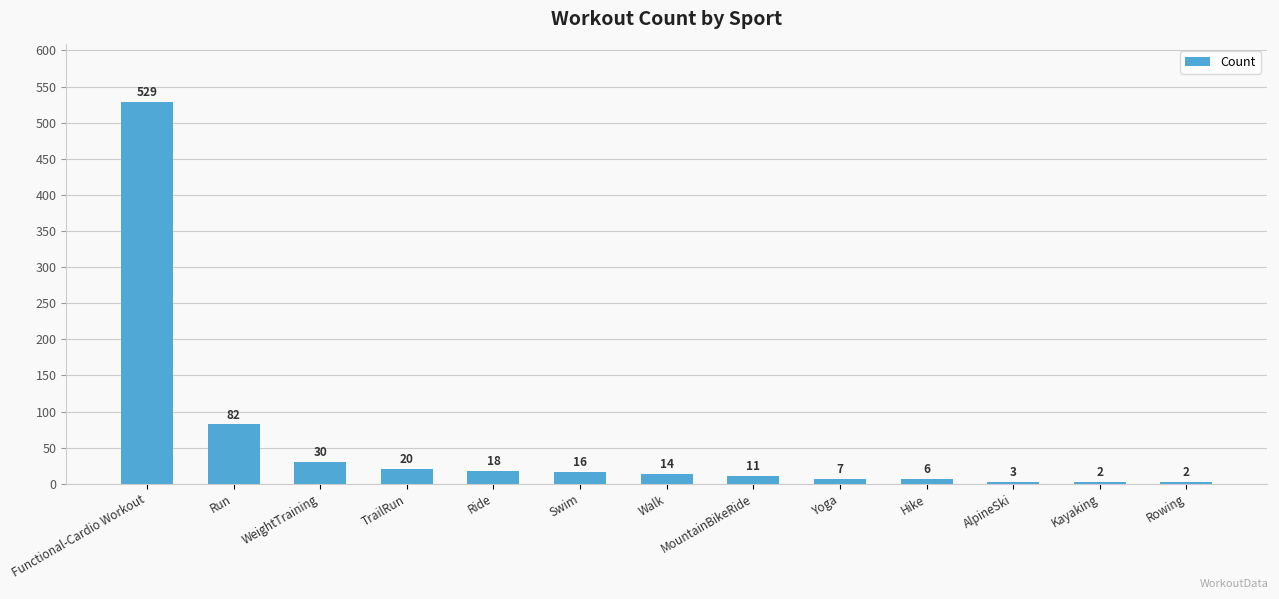

What is the label of the 3rd bar from the right?

AlpineSki